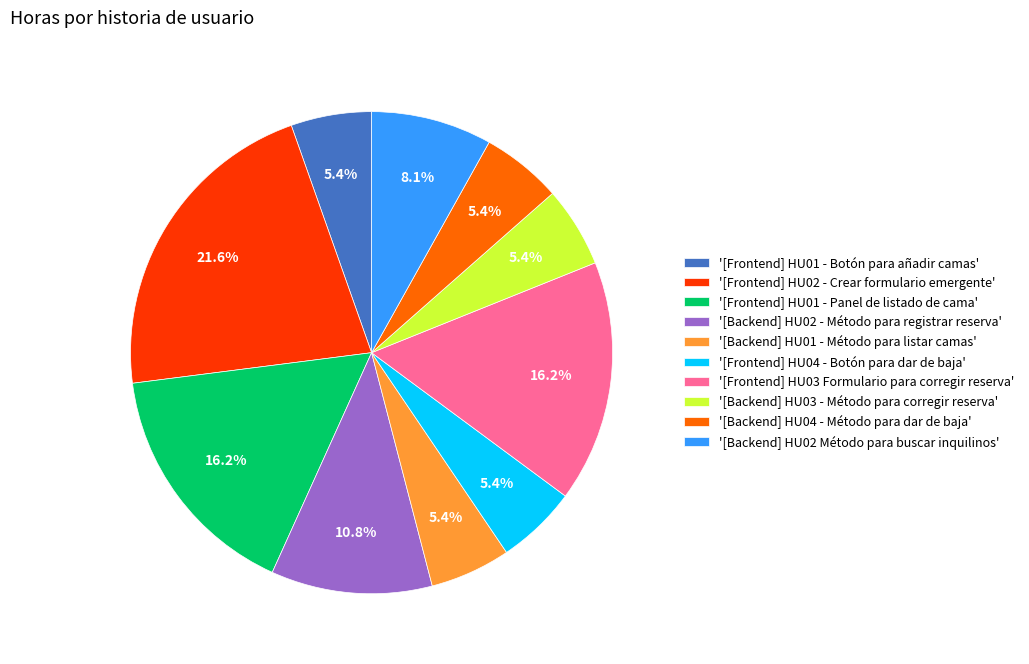

Which category has the biggest portion of the pie?

'[Frontend] HU02 - Crear formulario emergente'